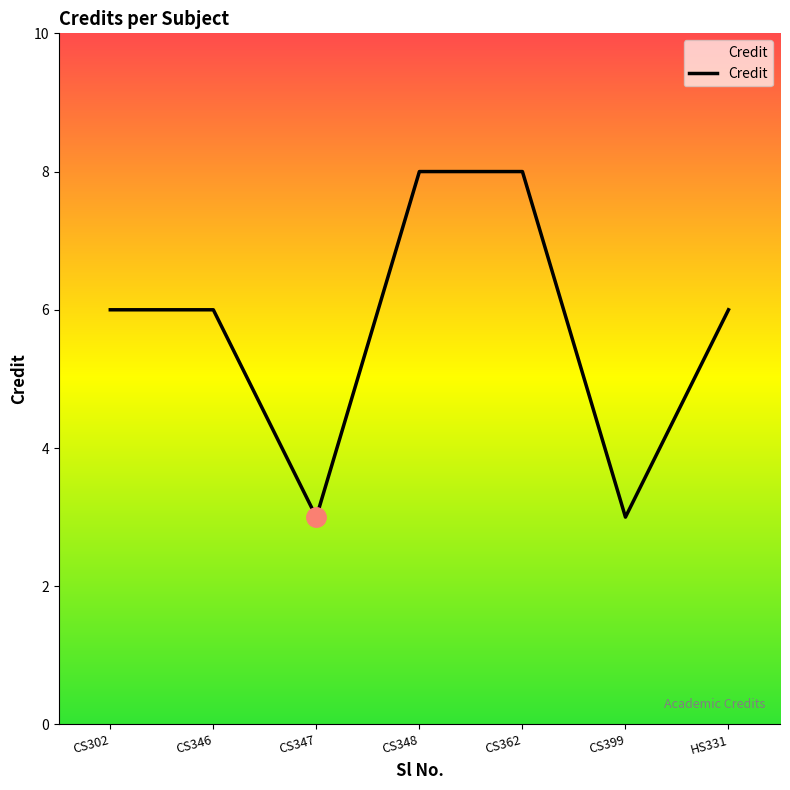

What is the ratio of the value at CS362 to the value at CS347?

2.7